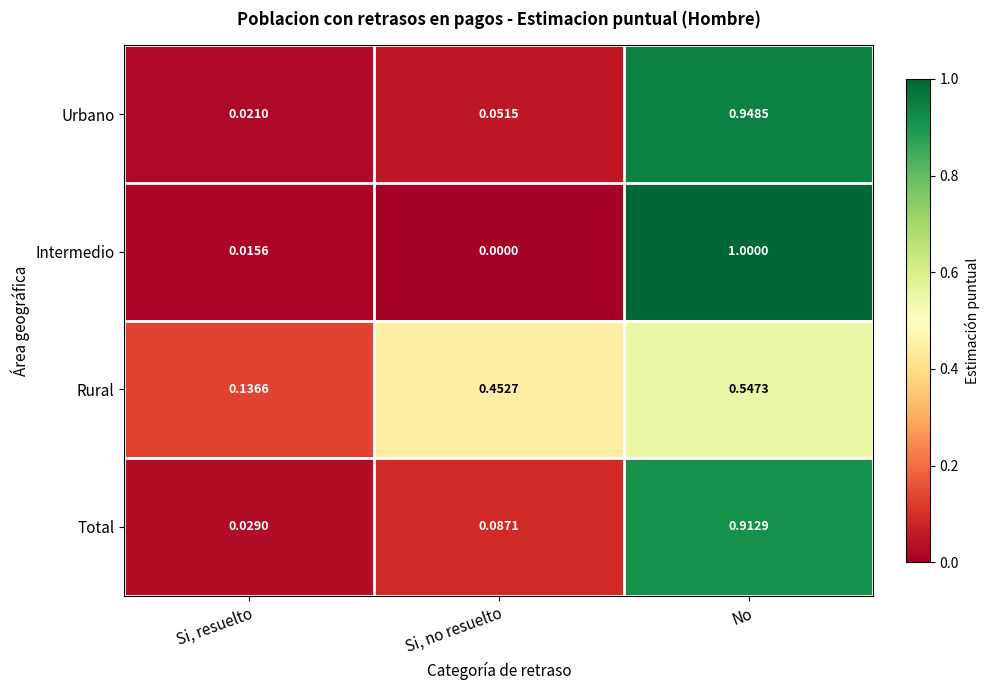

At which label does Intermedio reach its minimum?

Si, no resuelto